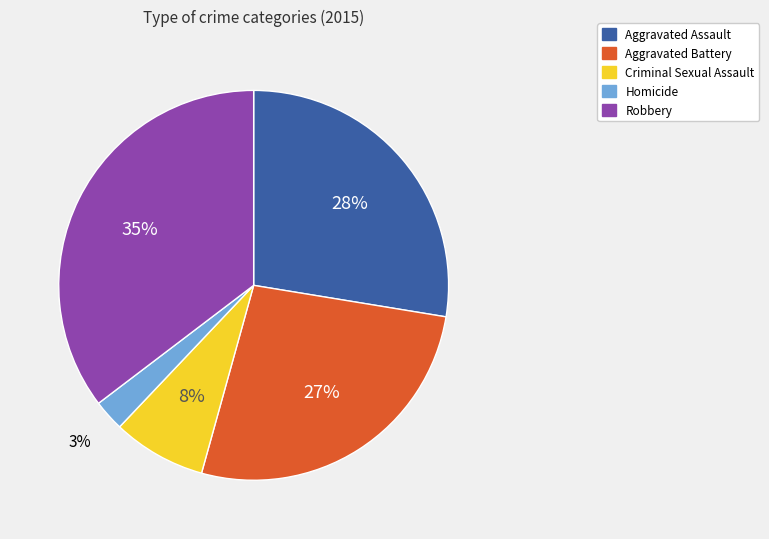

Count the number of slices in the pie.

5